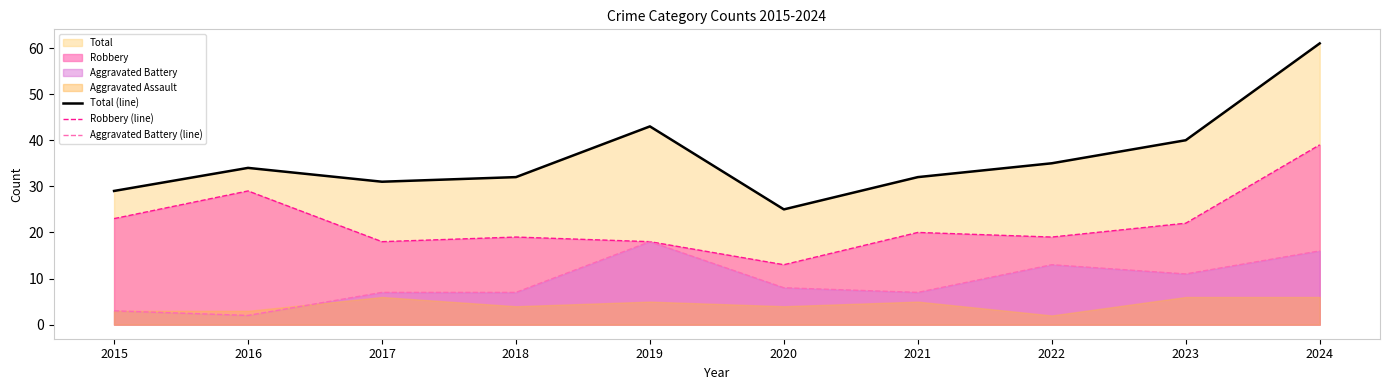

What is the difference between the highest and lowest values at 2021?

25